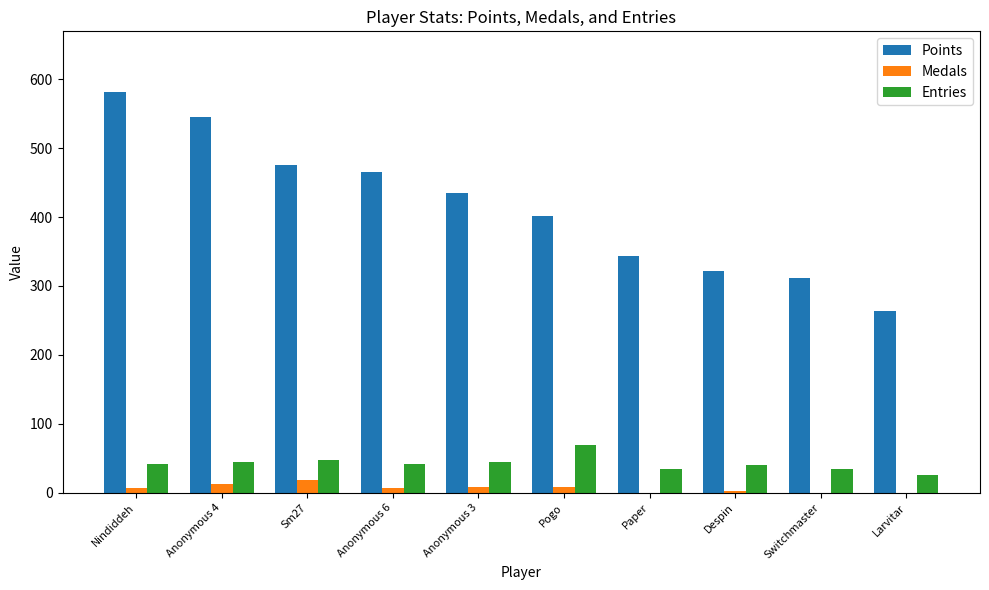

What value does the Points series have at Larvitar, to the nearest 50?

250